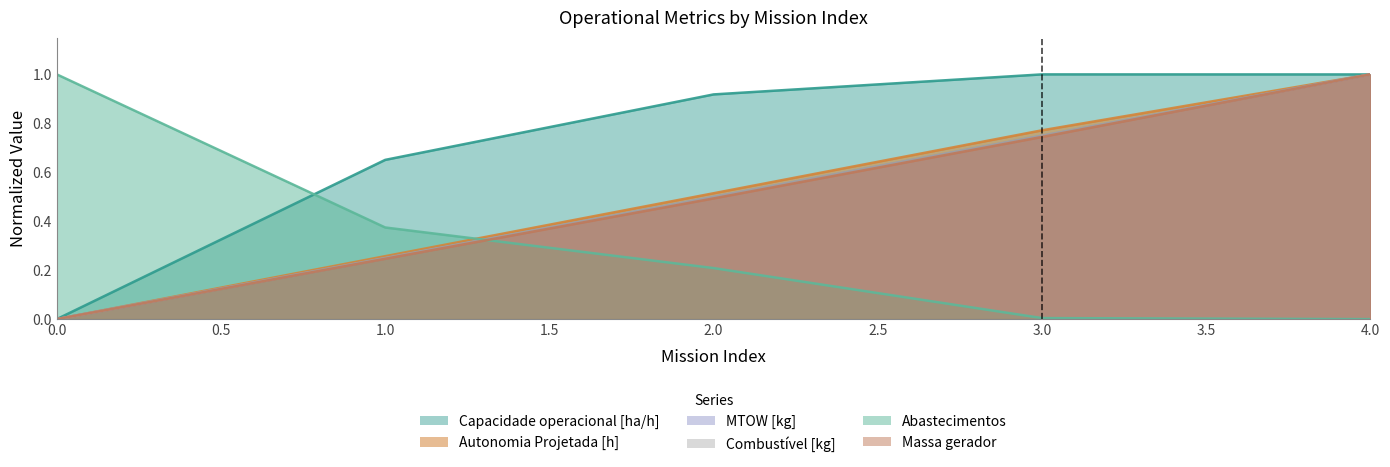

What are all the series names shown in the legend?

Capacidade operacional [ha/h], Autonomia Projetada [h], MTOW [kg], Combustível [kg], Abastecimentos, Massa gerador